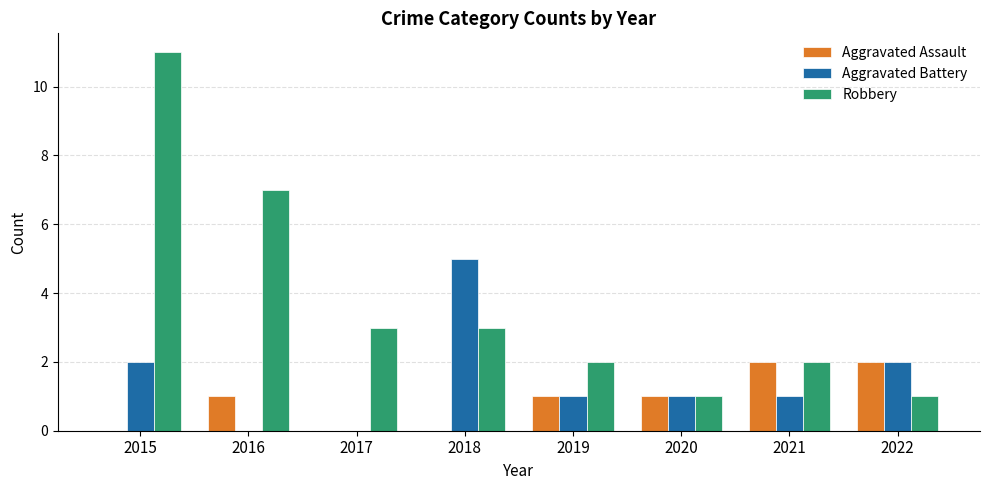

Count the Aggravated Assault values in the range 0 to 2.

8